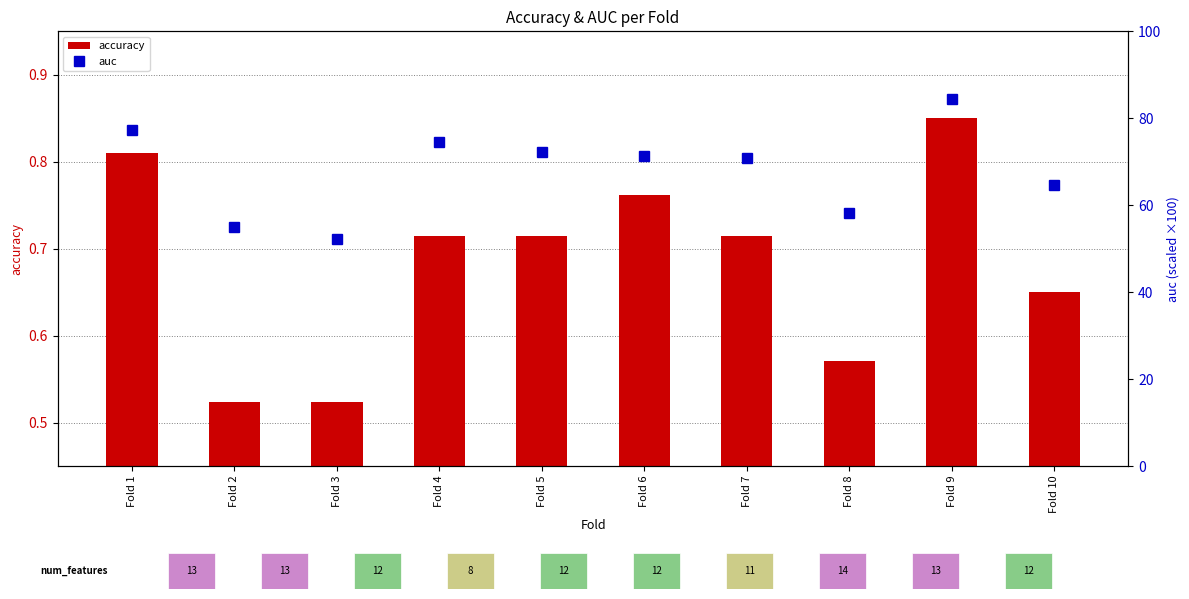

List the labels in order of auc value, smallest first.

Fold 3, Fold 2, Fold 8, Fold 10, Fold 7, Fold 6, Fold 5, Fold 4, Fold 1, Fold 9